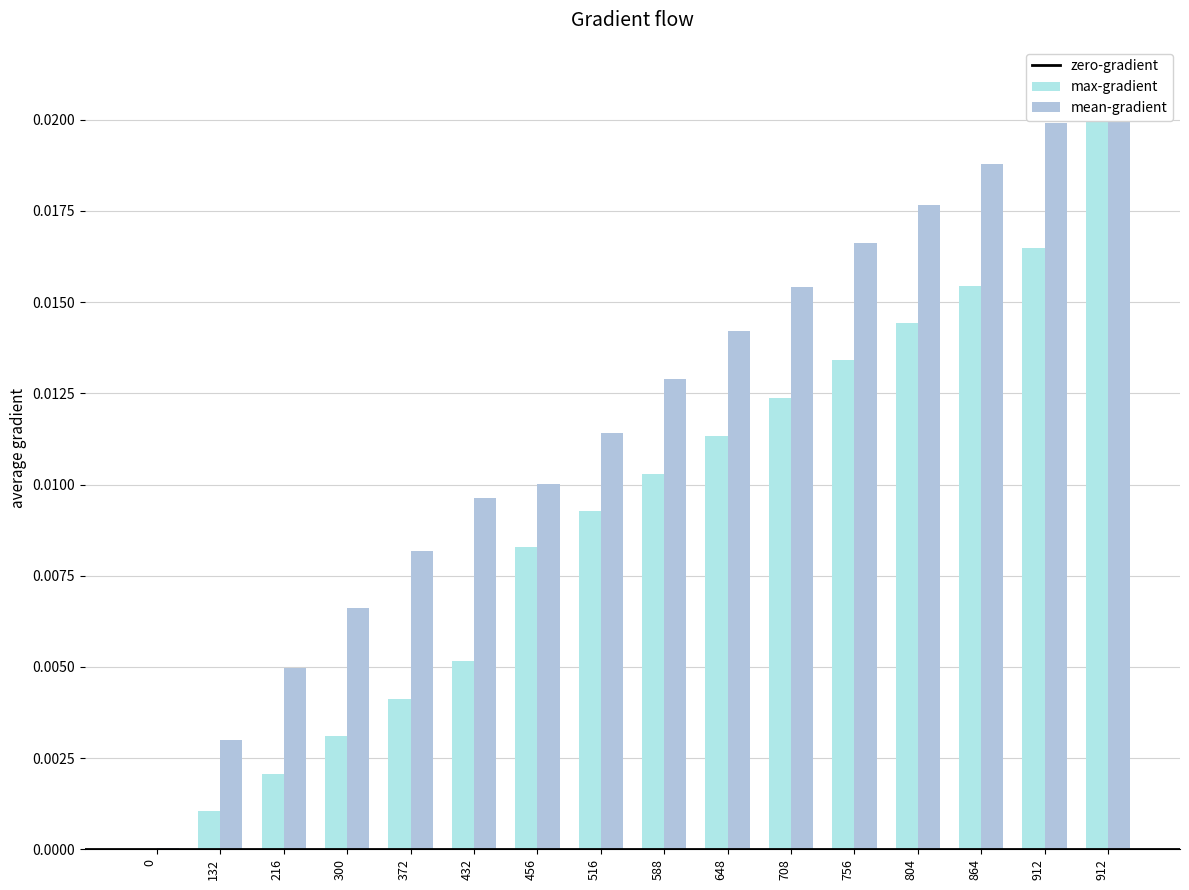

Is it true that duration equals 0.0 at 708?

True